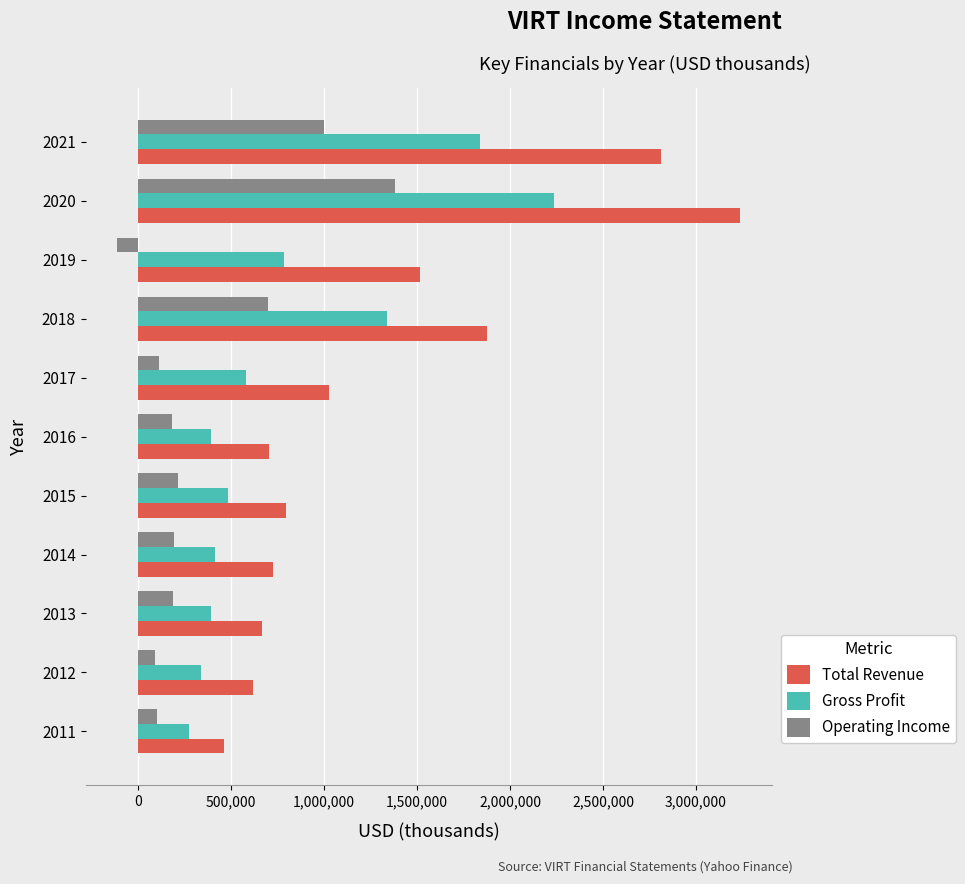

Rank the series at 2012 from lowest to highest value.

Operating Income, Gross Profit, Total Revenue